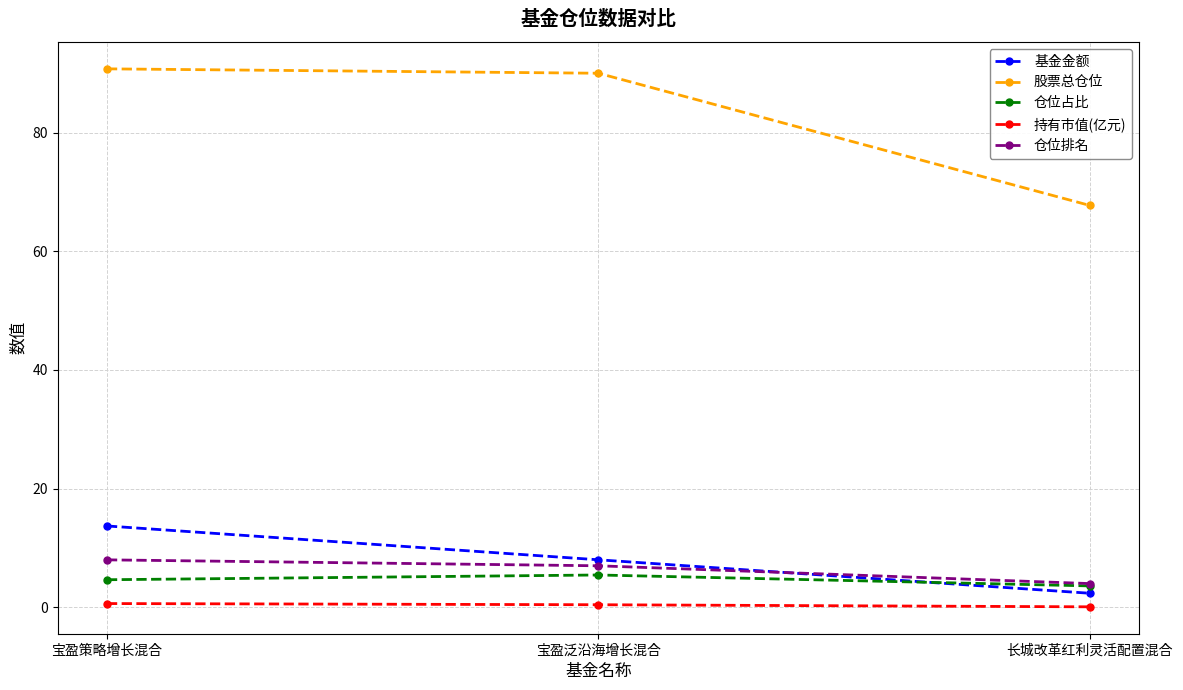

Which series has the largest range (max minus min)?

股票总仓位